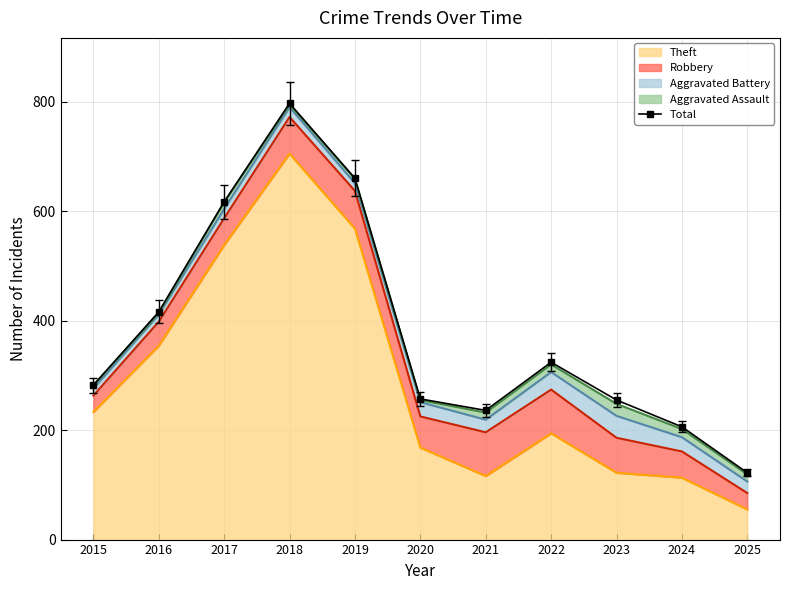

Reading right to left, what are all the values shown in this chart?

2025=122	2024=206	2023=255	2022=324	2021=236	2020=257	2019=660	2018=797	2017=617	2016=416	2015=282